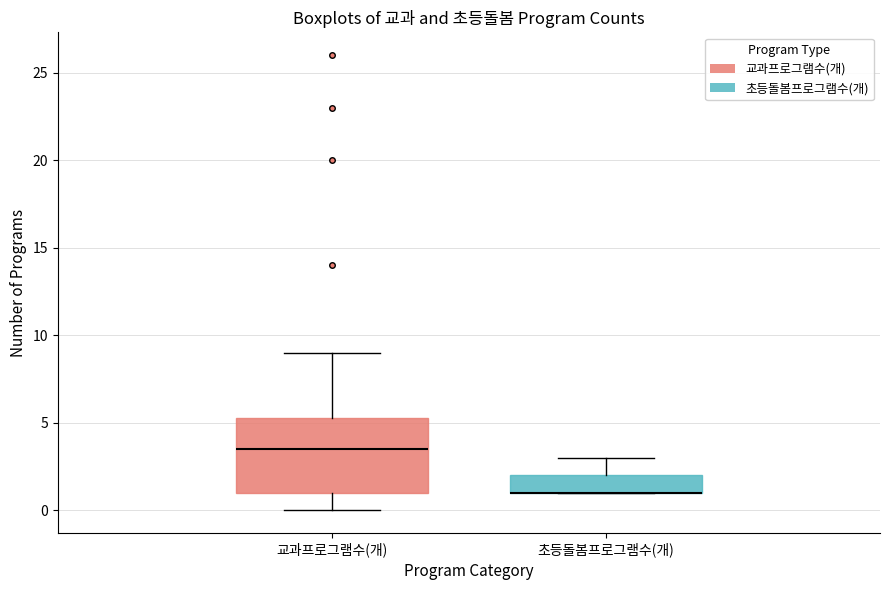

Reading left to right, read every box against the y-axis: the position of its median line, the range the box covers, and the ends of its whiskers. The values are not printed on the chart, so give them approximately, as read against the axis.

교과프로그램수(개): median 3.5, box 1.0 to 5.5, whiskers 0.0 to 9.0
초등돌봄프로그램수(개): median 1.0 (drawn on the box's lower edge), box 1.0 to 2.0, whiskers 1.0 to 3.0